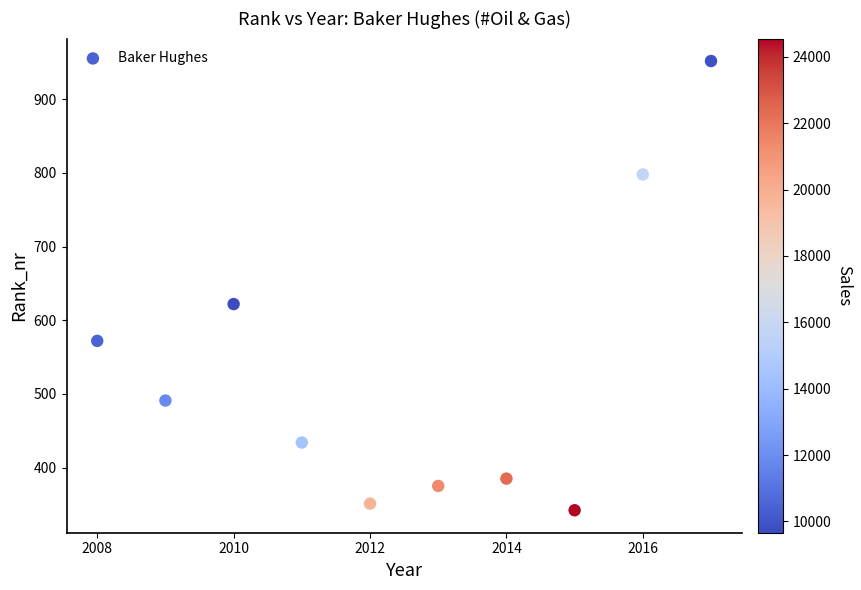

What is the average X value?

2012